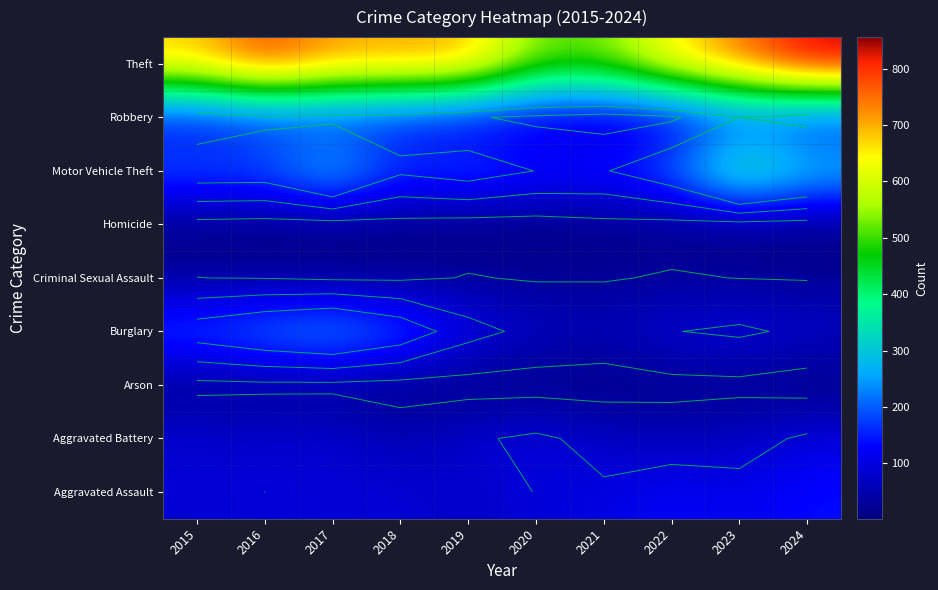

Count the number of categories in the chart.

10